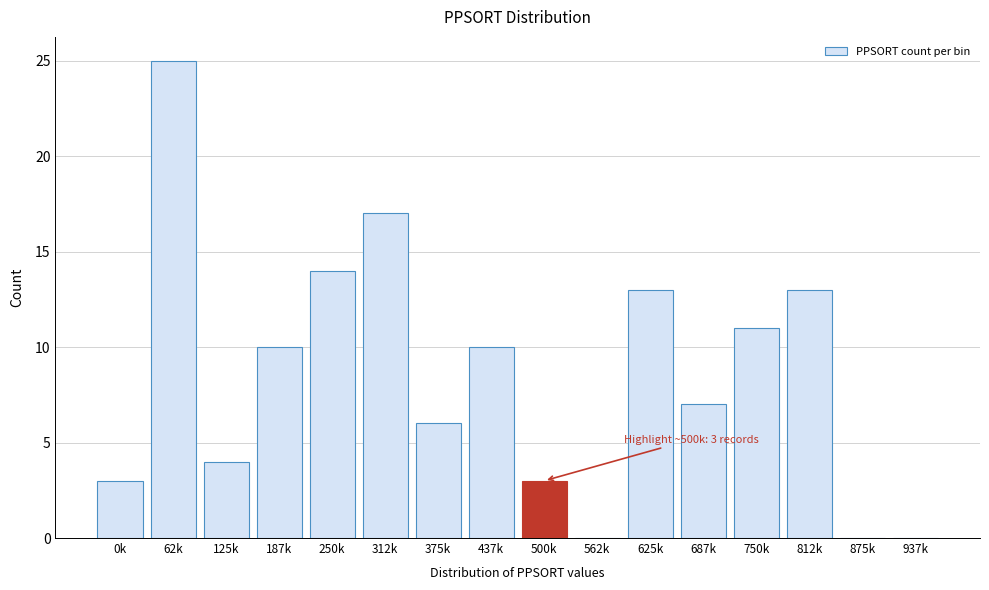

Reading left to right, extract all data points from this chart.

0k=3	62k=25	125k=4	187k=10	250k=14	312k=17	375k=6	437k=10	500k=3	562k=0	625k=13	687k=7	750k=11	812k=13	875k=0	937k=0